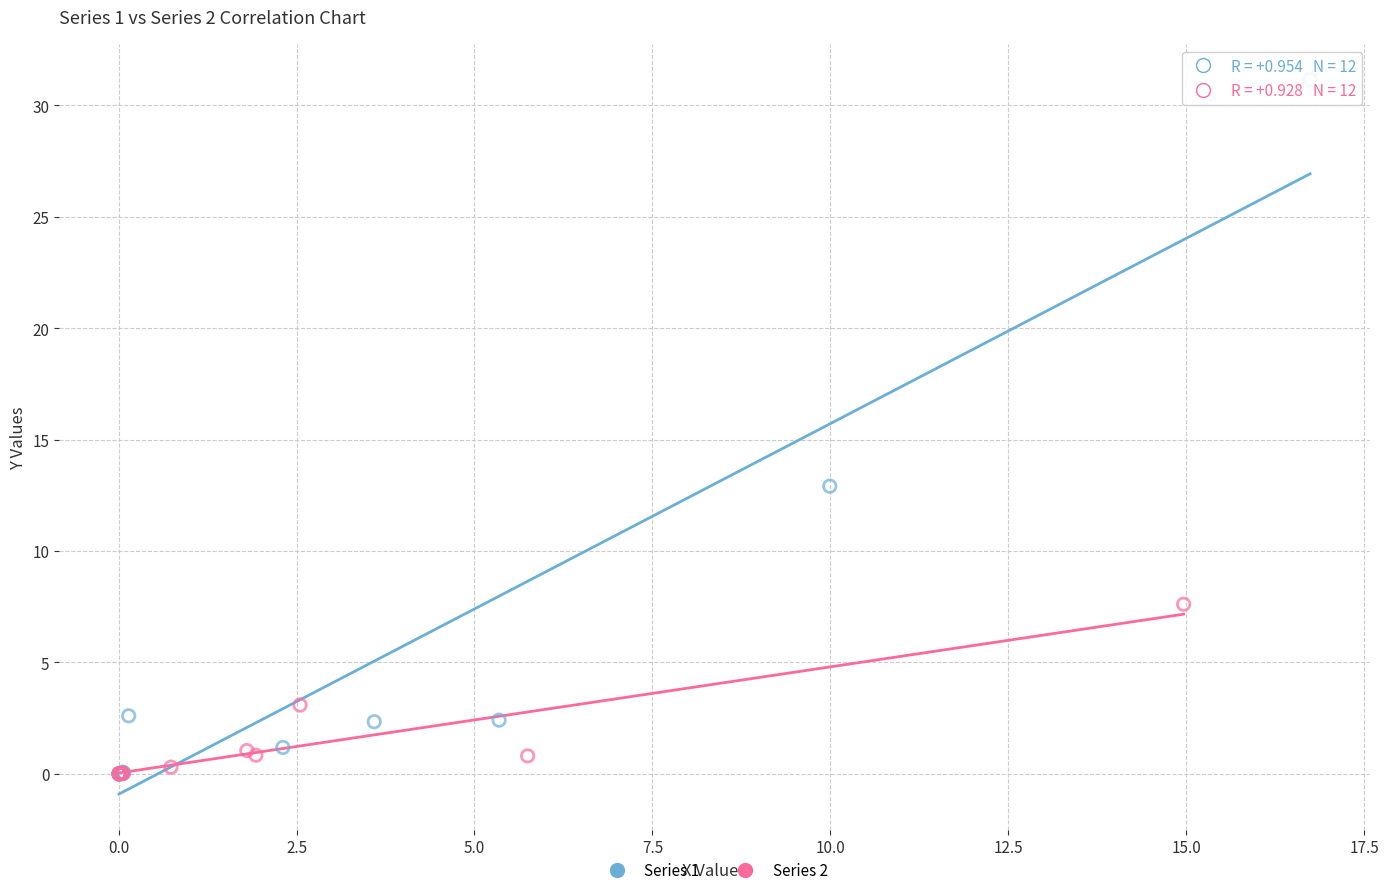

Which series contains the highest Y value?

Series 1